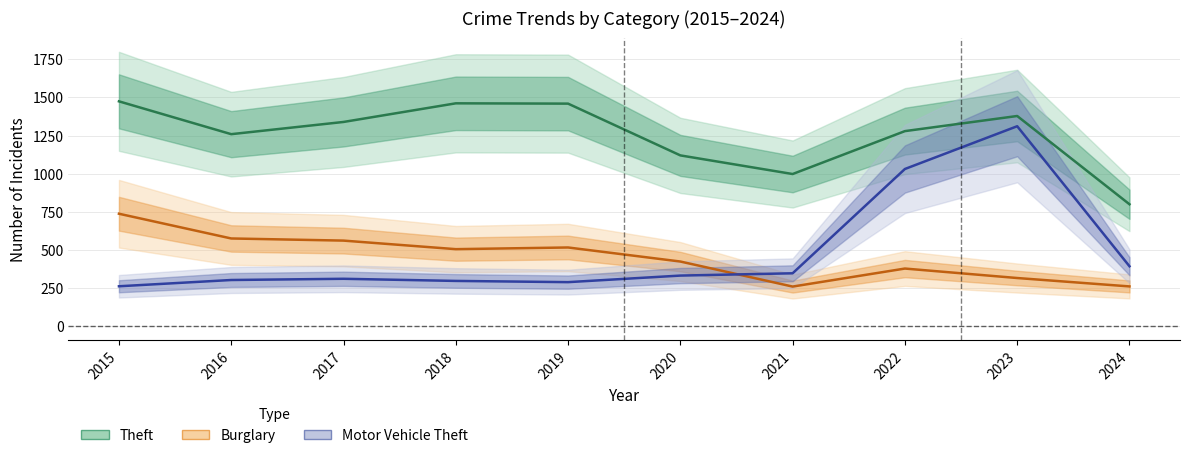

Which series changed the most between 2017 and 2023?

Motor Vehicle Theft